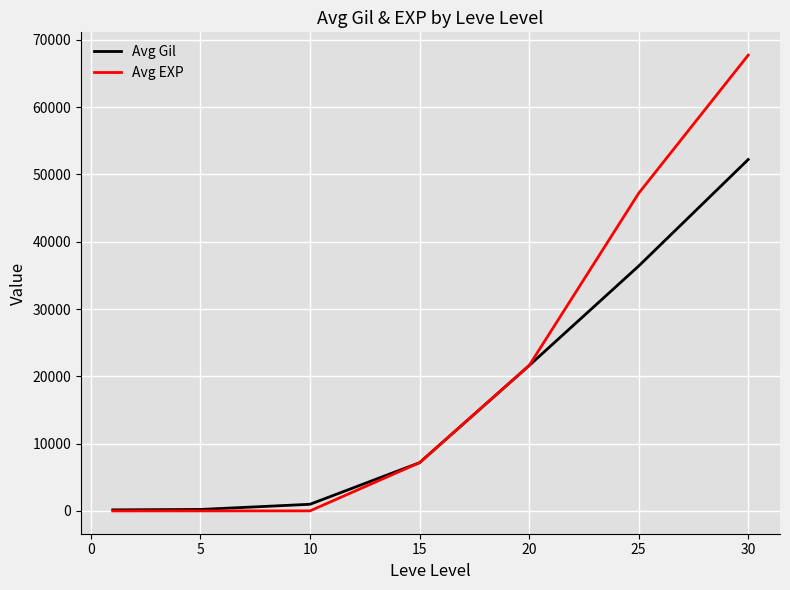

What are all the series names shown in the legend?

Avg Gil, Avg EXP